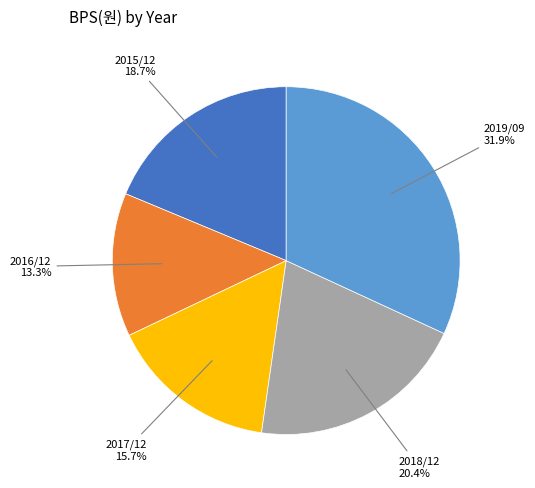

Does any single category account for the majority?

No